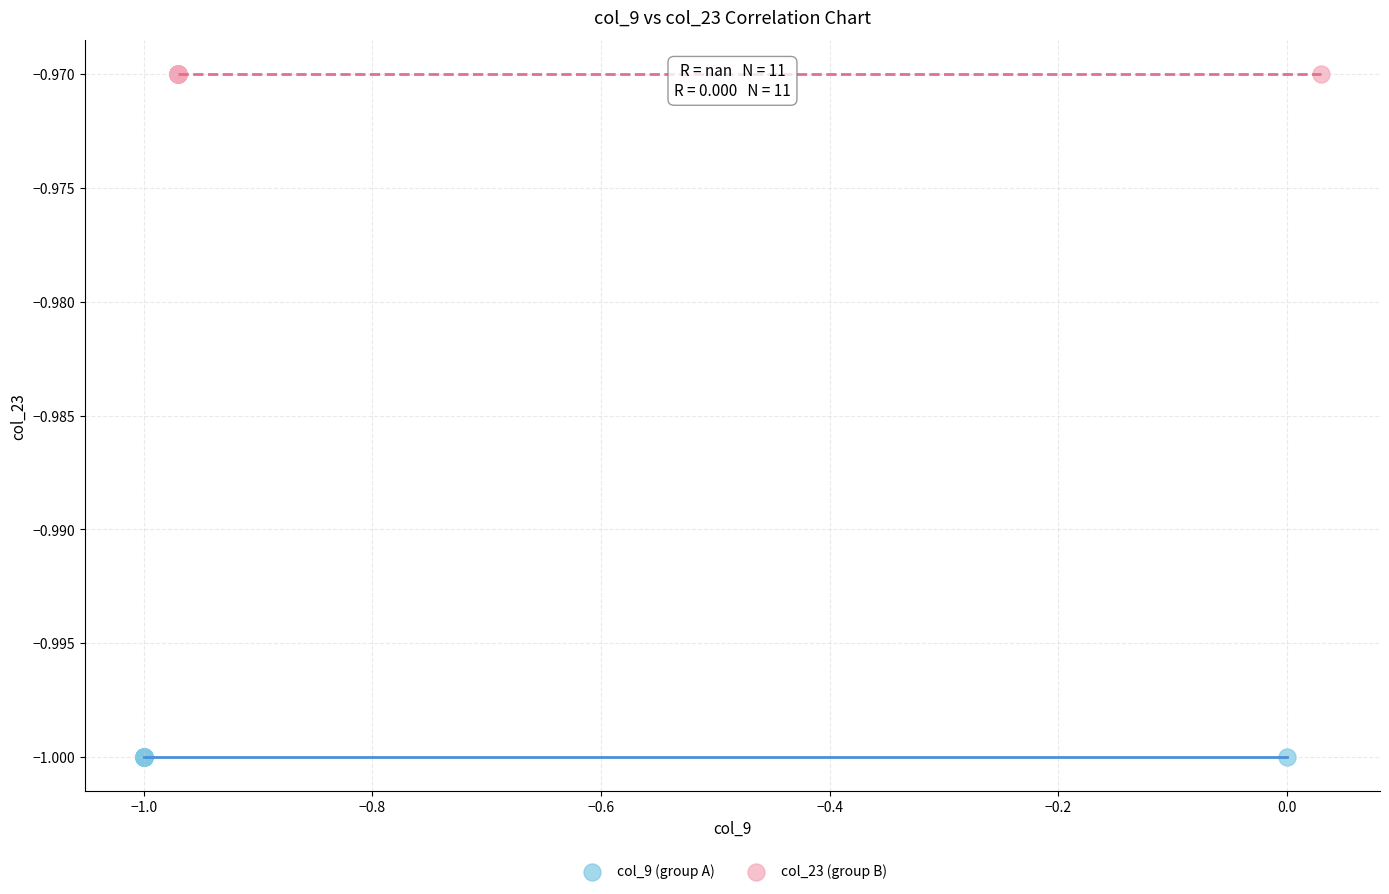

Which series contains the highest Y value?

col_23 (group B)